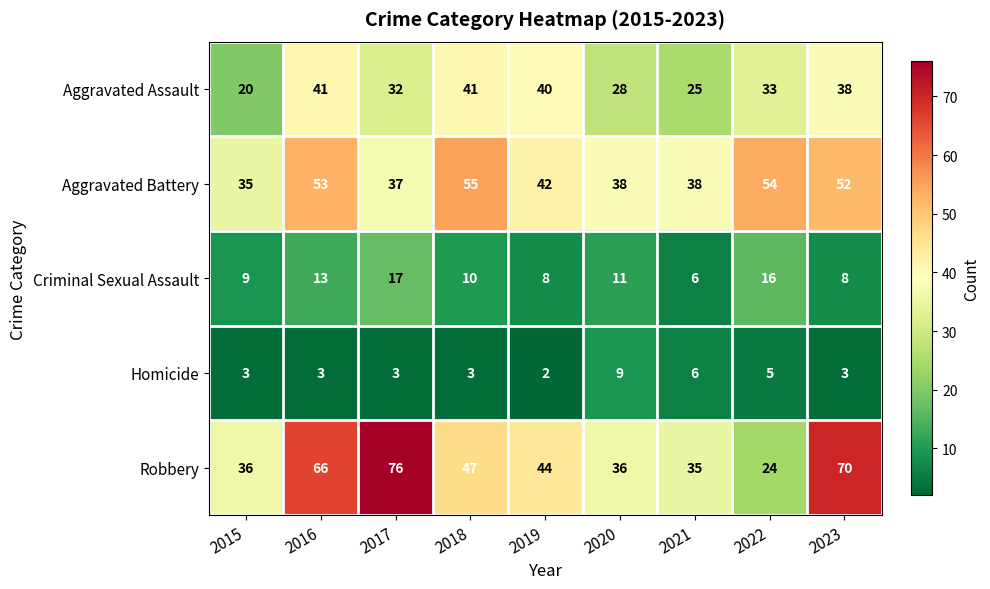

What is the total value across all series at 2015?

103